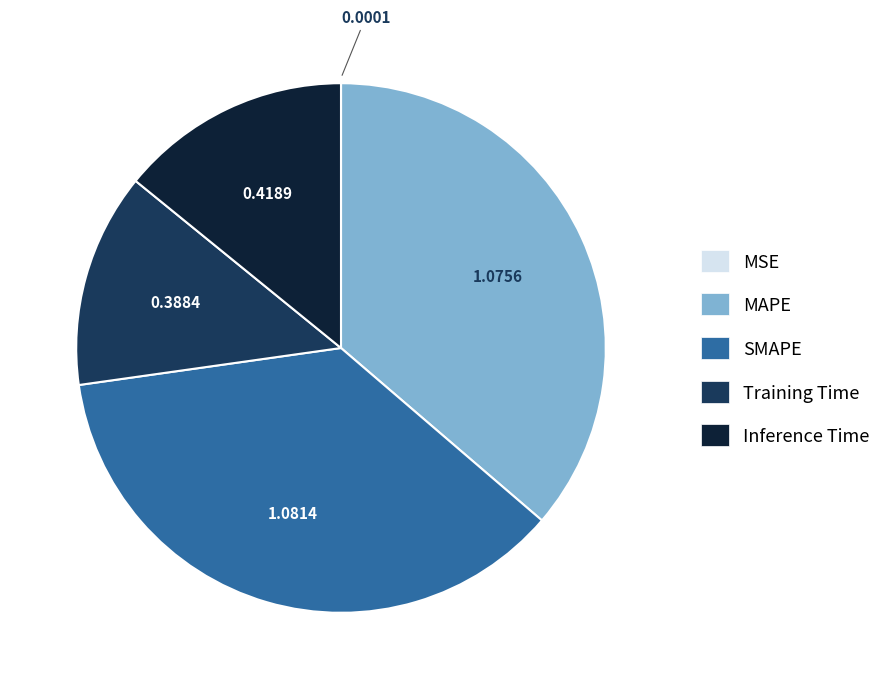

Is there any slice that represents more than half of the pie?

No